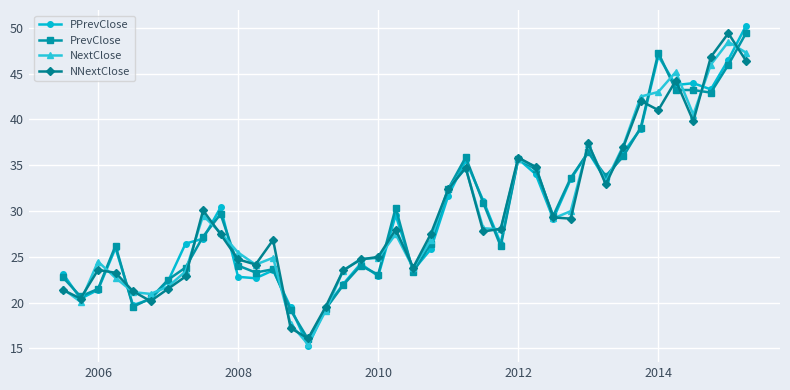

What is the value of the PPrevClose point at the 16th from the left?

19.4